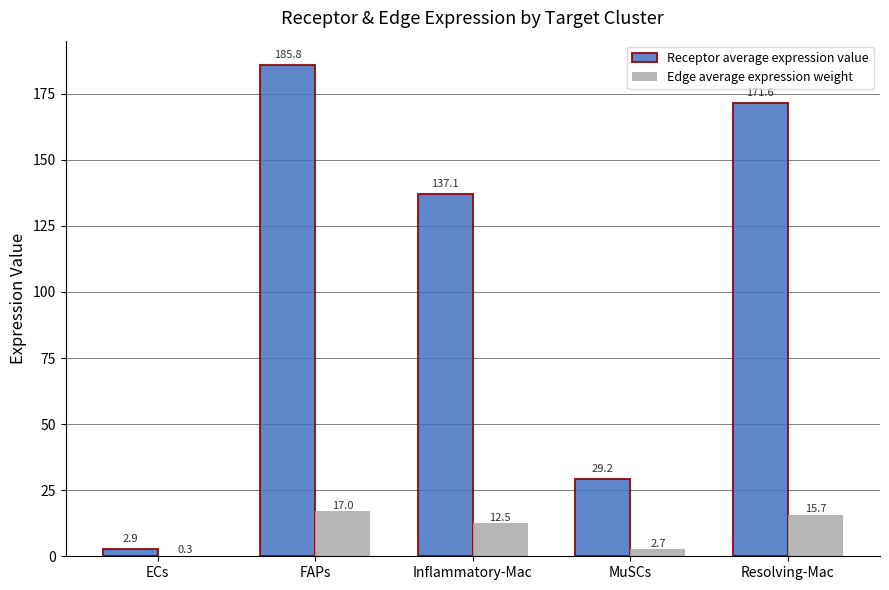

At which category does the chart reach its peak across all series?

FAPs